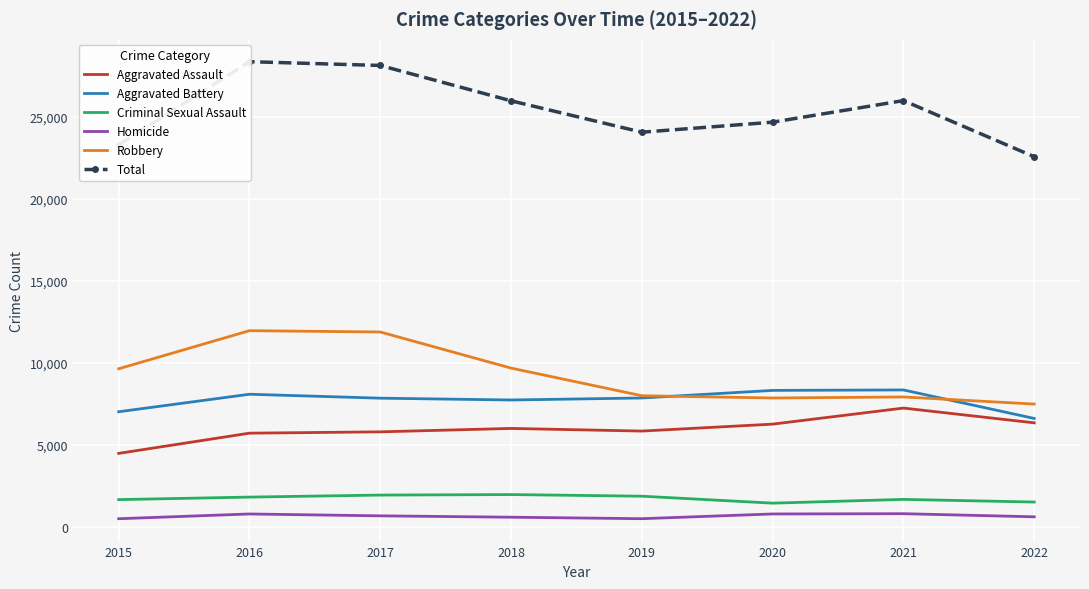

Which series has the largest total across all categories?

Total